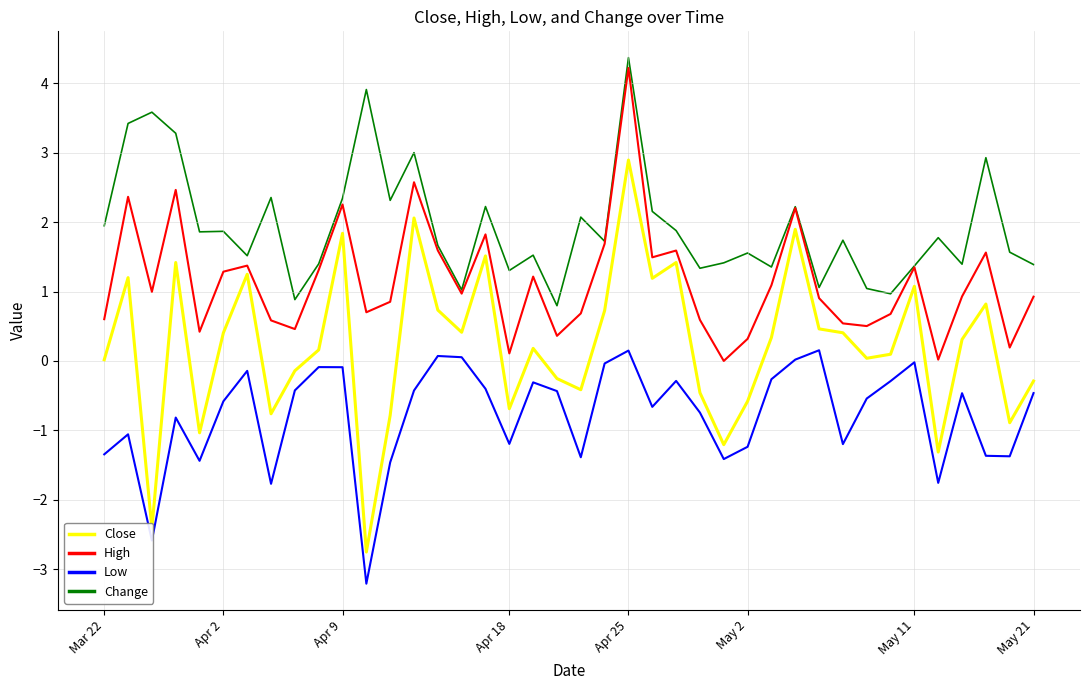

What is the maximum value shown in the chart?

4.4